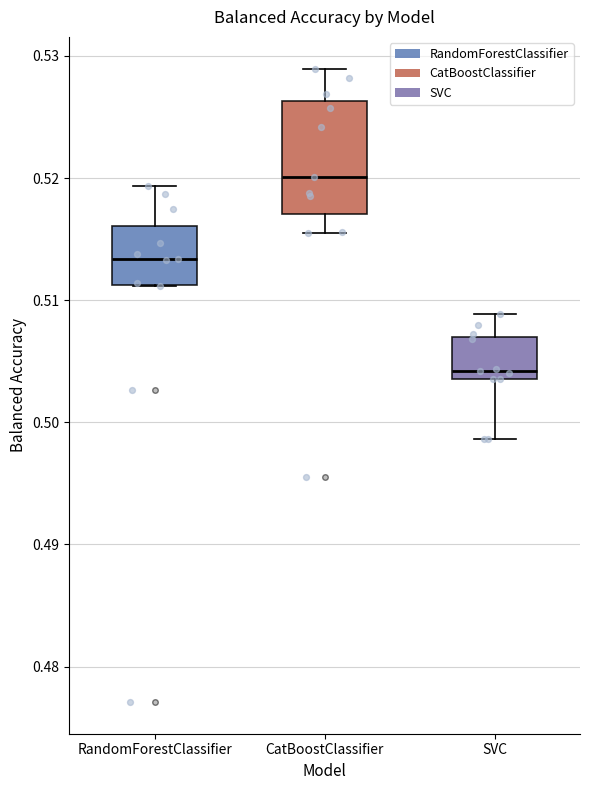

Which box is the tallest, from its lower edge to its upper edge?

CatBoostClassifier